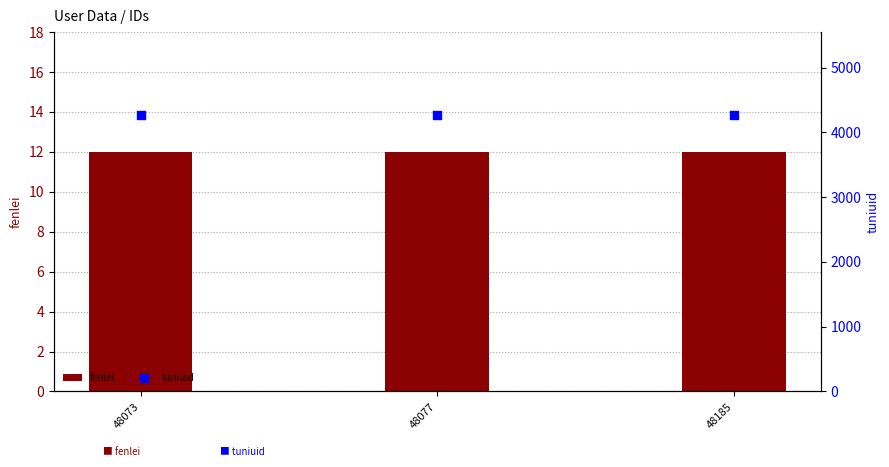

Which series contains the highest Y value?

tuniuid